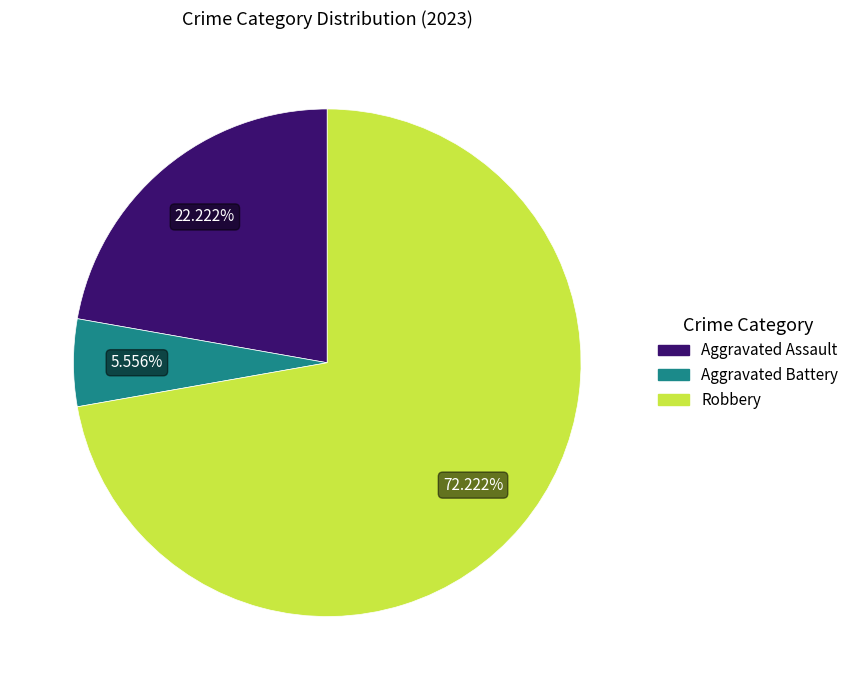

Is there any slice that represents more than half of the pie?

Yes